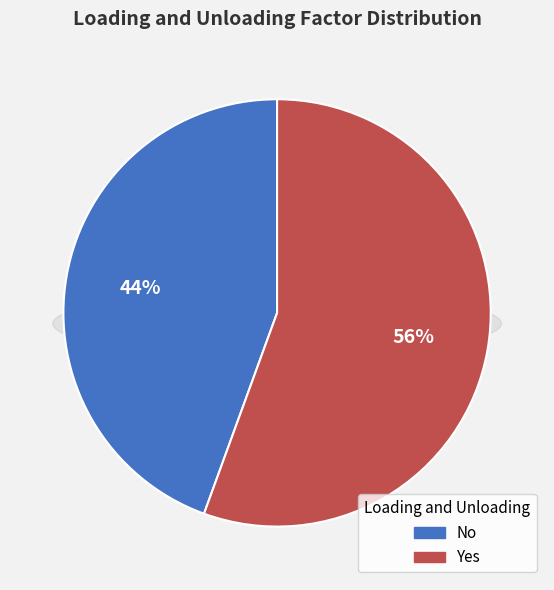

Do Yes and No together represent more than half of the pie?

Yes